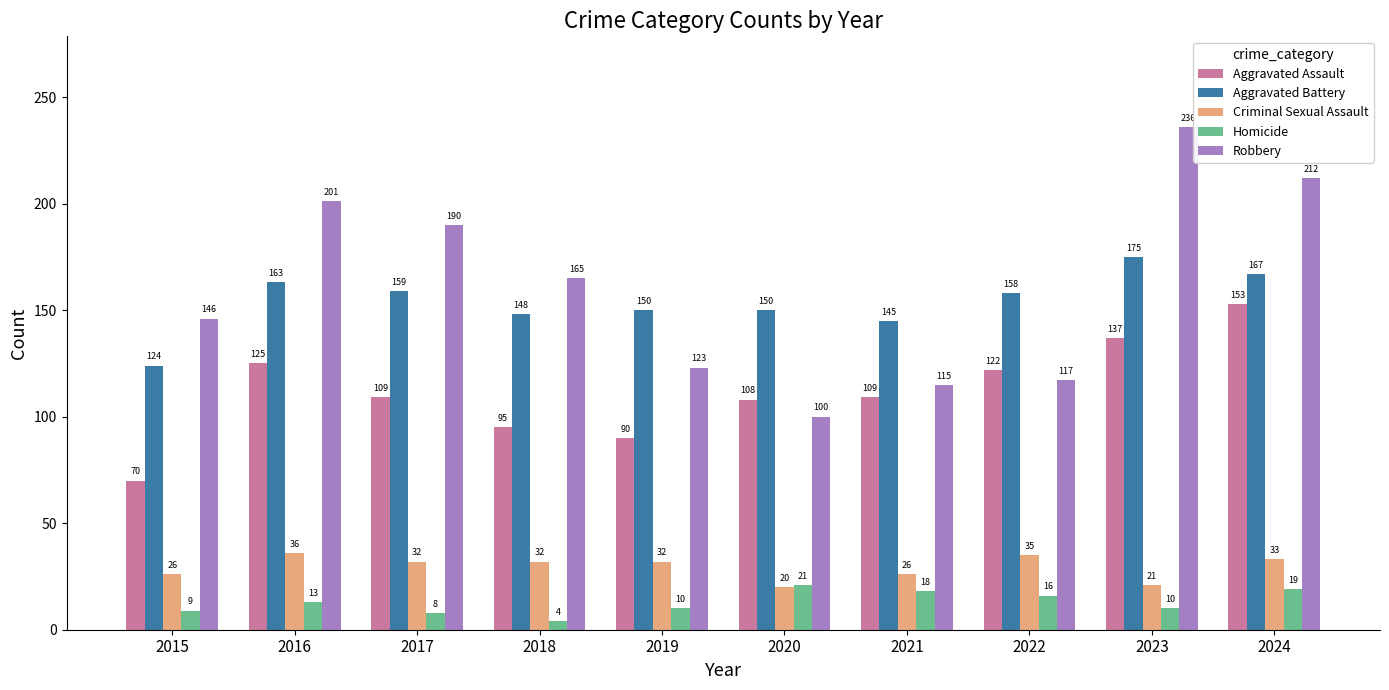

How many values in the Criminal Sexual Assault series are below 32?

4